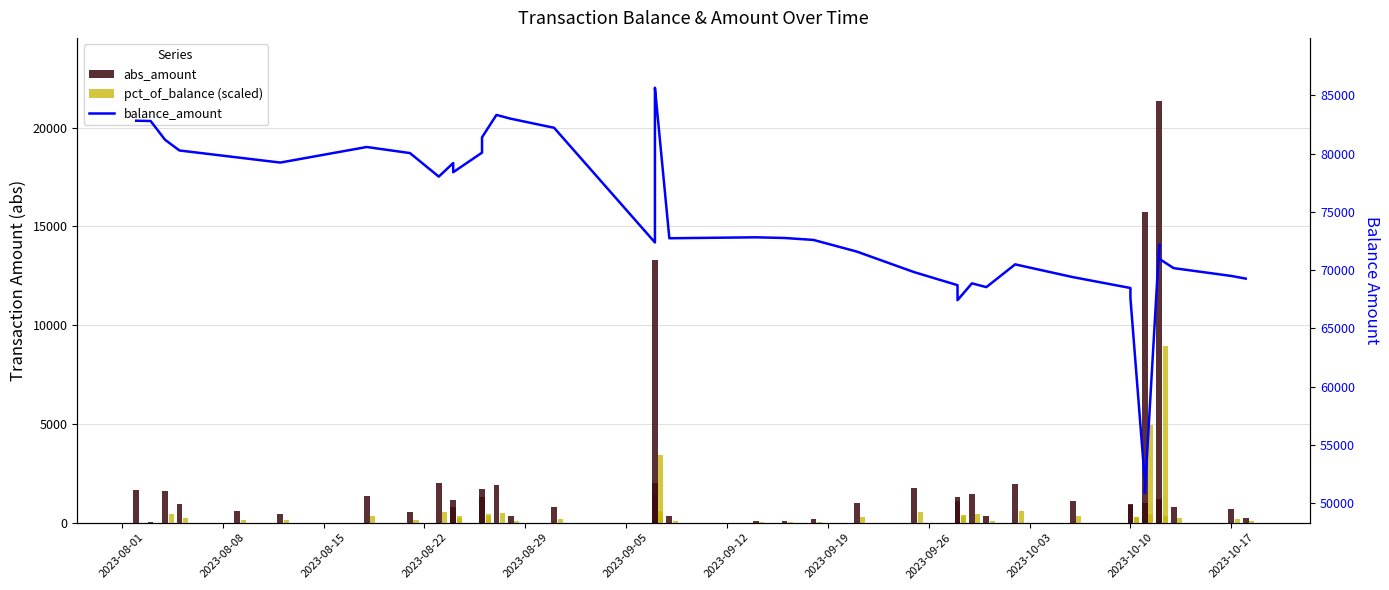

Is it true that balance_amount equals 137100.5 at 2023-09-19?

False